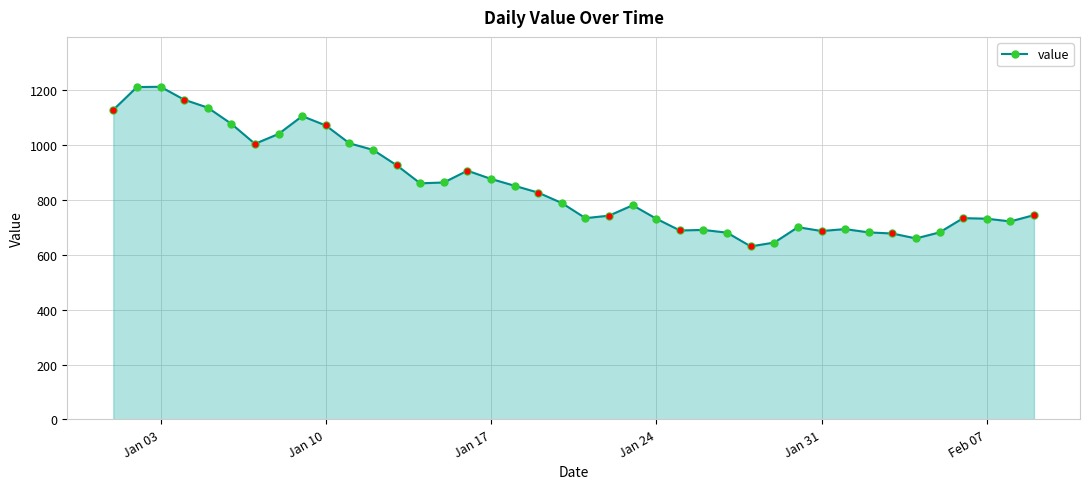

What is the value of the 3rd point from the left?

1213